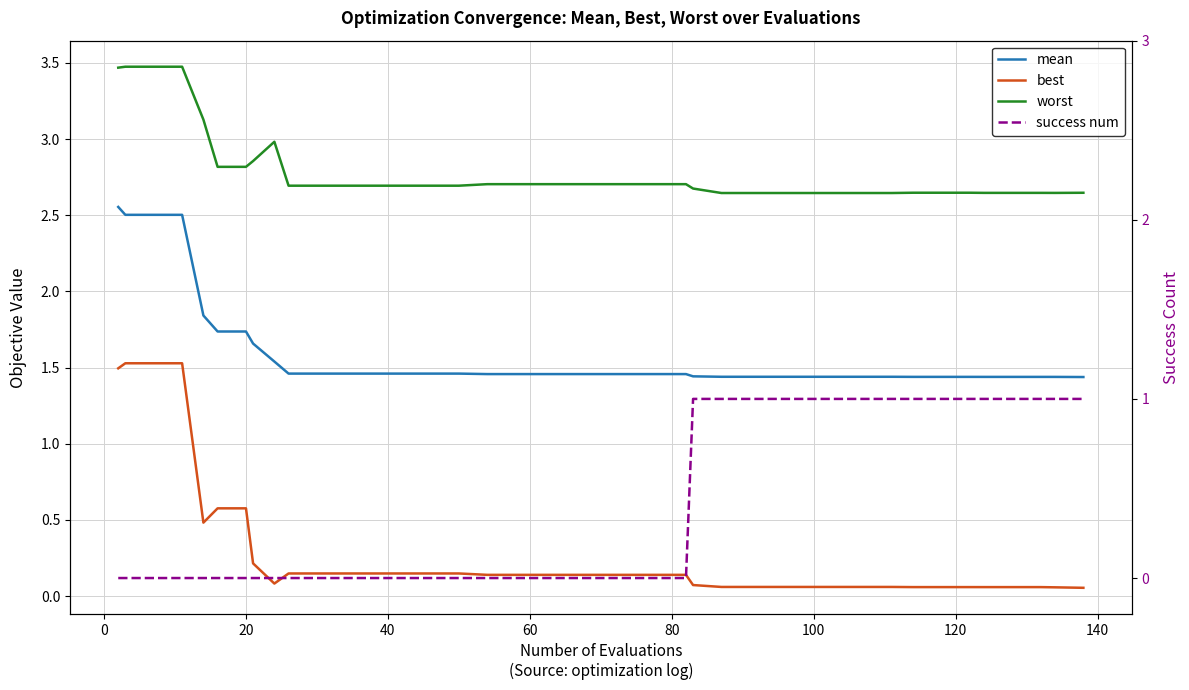

True or false: mean and worst intersect in this chart.

False